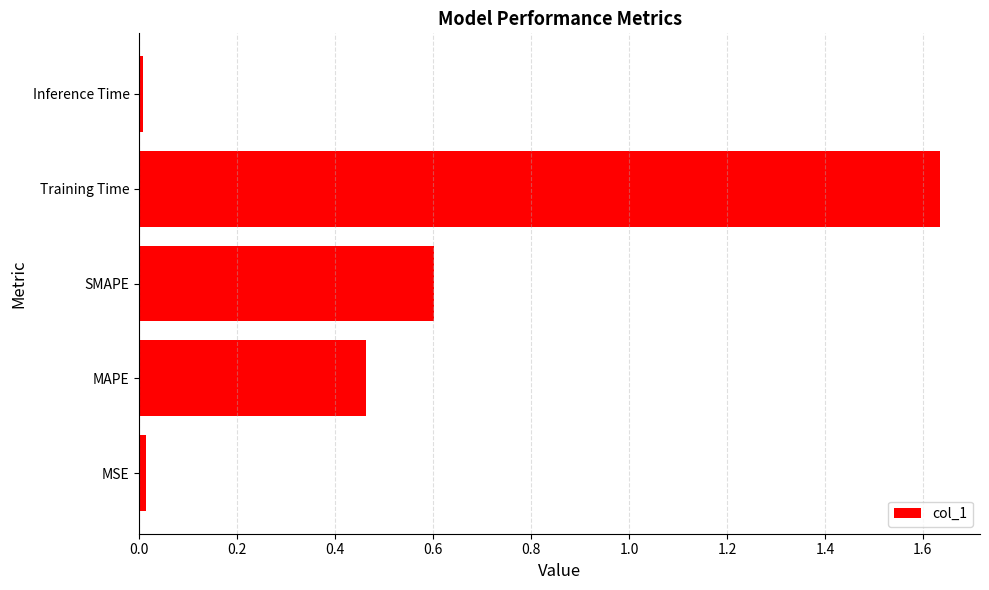

What value does the data have at SMAPE?

0.6